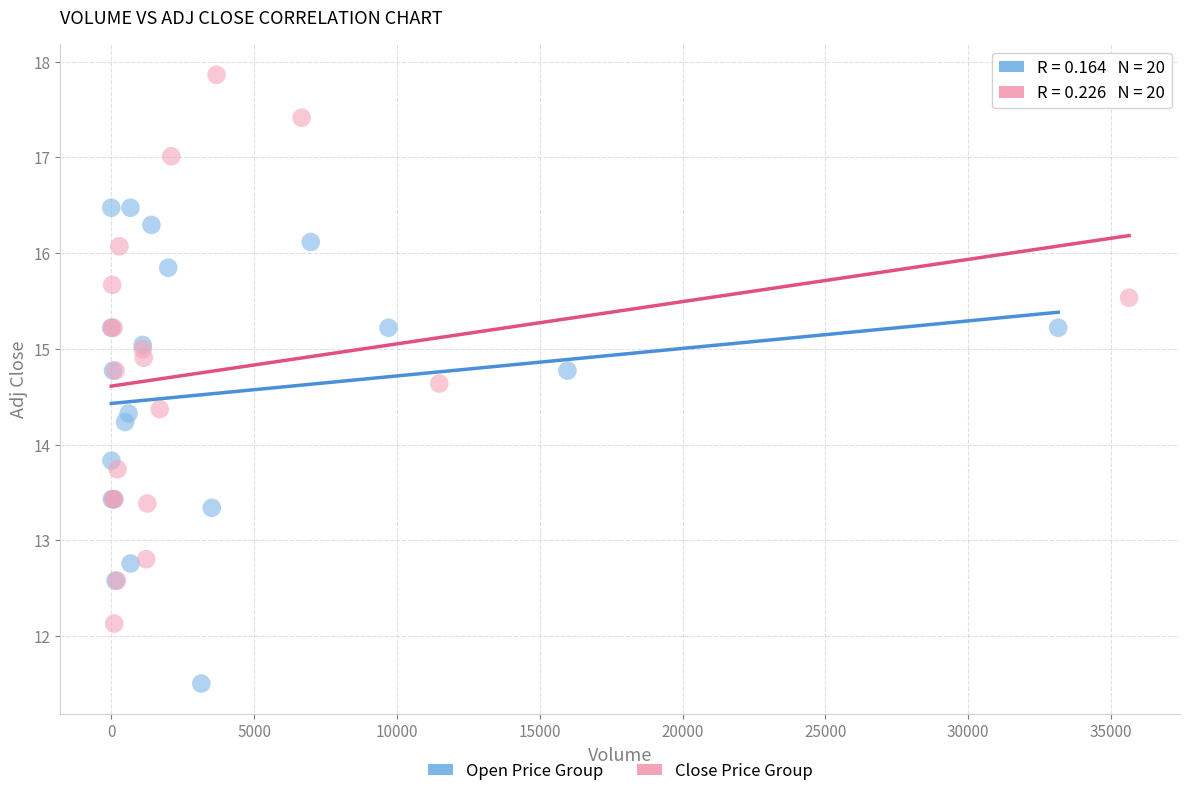

Which series contains the lowest Y value?

Open Price Group